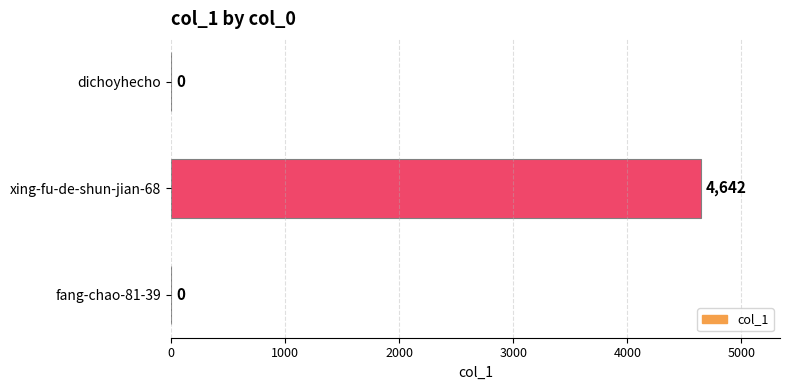

Reading bottom to top, what are all the values shown in this chart?

fang-chao-81-39=0	xing-fu-de-shun-jian-68=4642	dichoyhecho=0